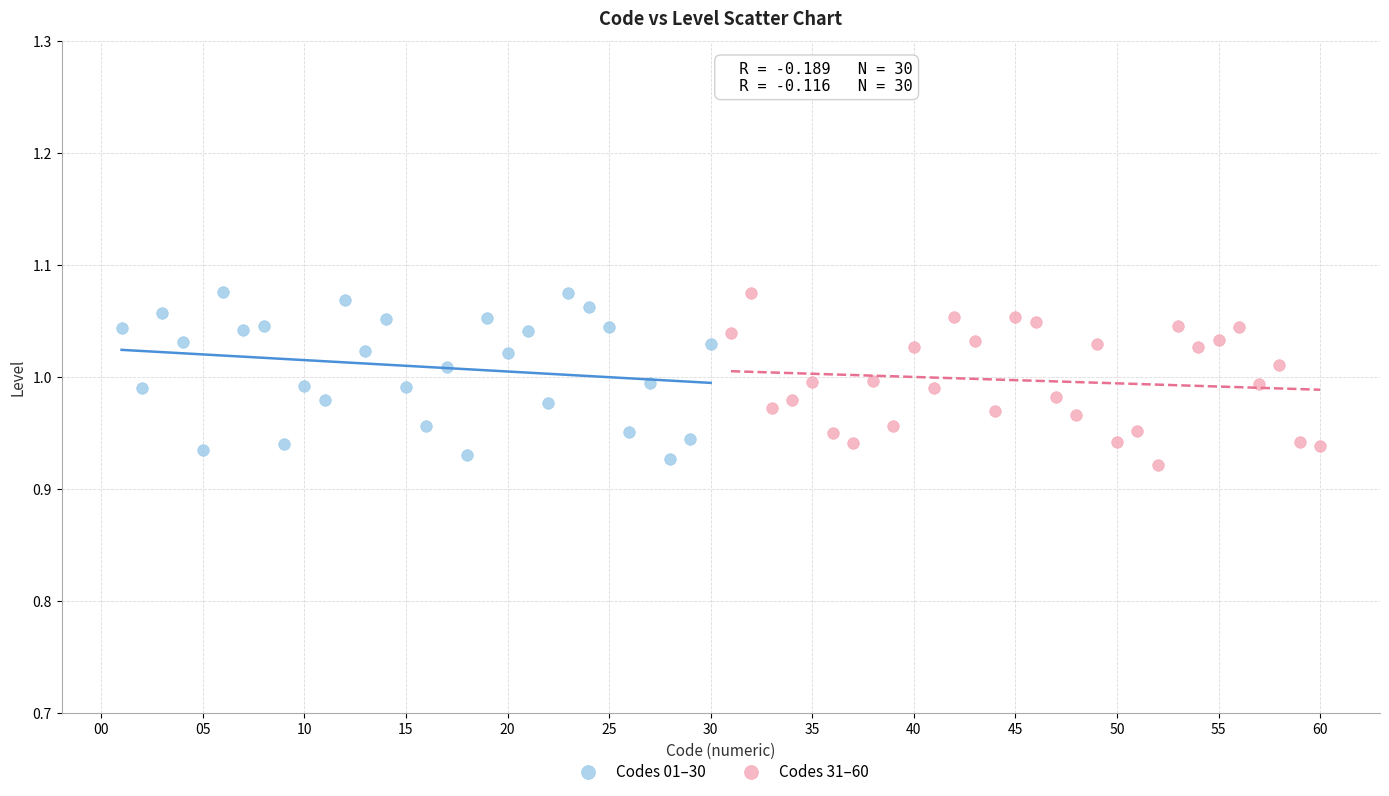

What are all the series names shown in the legend?

Codes 01–30, Codes 31–60